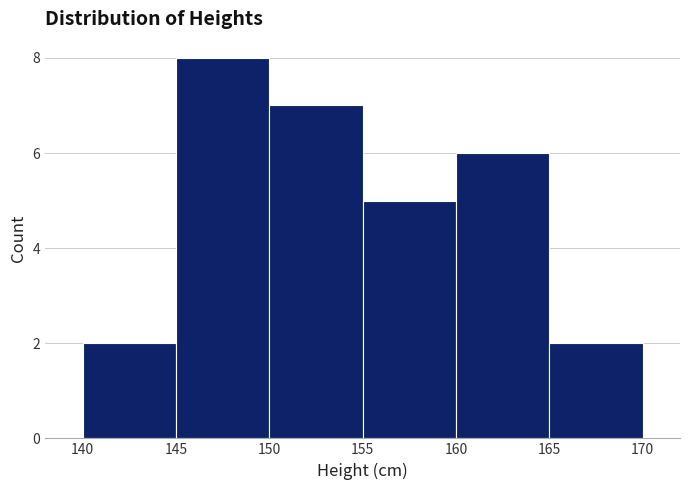

Reading left to right, transcribe this chart: for each bar, give the range it covers on the x-axis and its height. The values are not printed on the chart, so give them approximately, as read against the axis.

140 to 145: 2
145 to 150: 8
150 to 155: 7
155 to 160: 5
160 to 165: 6
165 to 170: 2